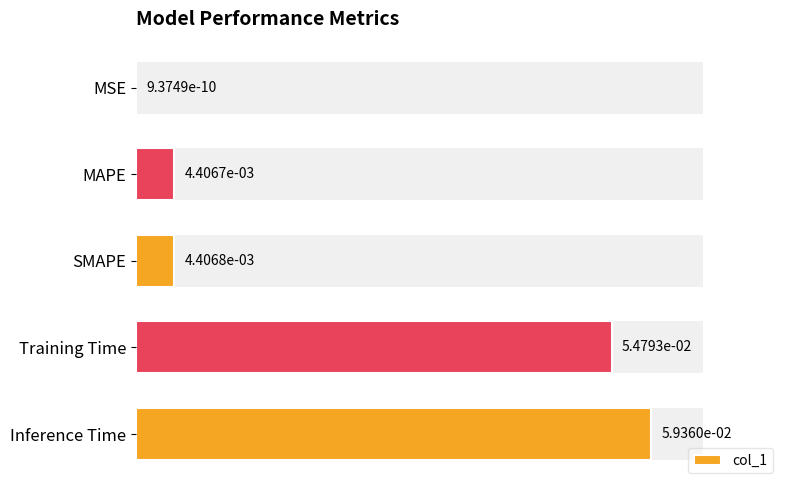

At which label is col_1 closest to 0?

MSE